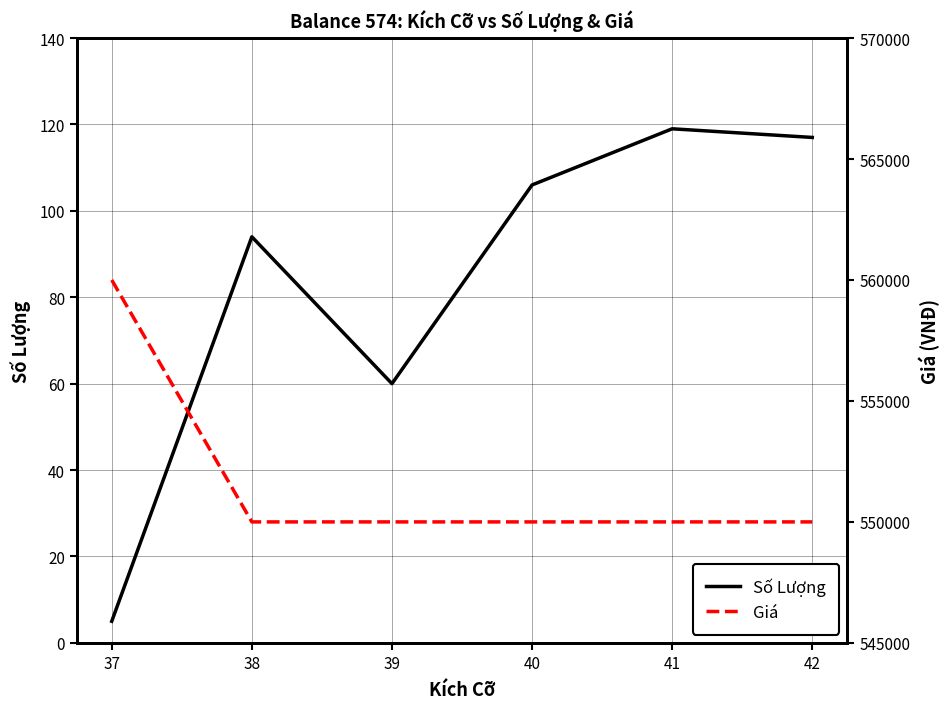

True or false: Giá and Số Lượng intersect in this chart.

False